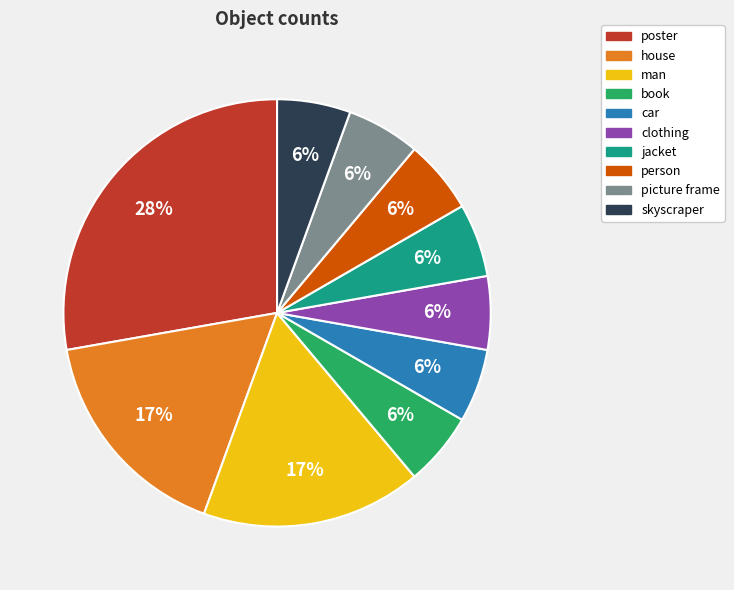

Is the sum of poster and picture frame greater than half?

No